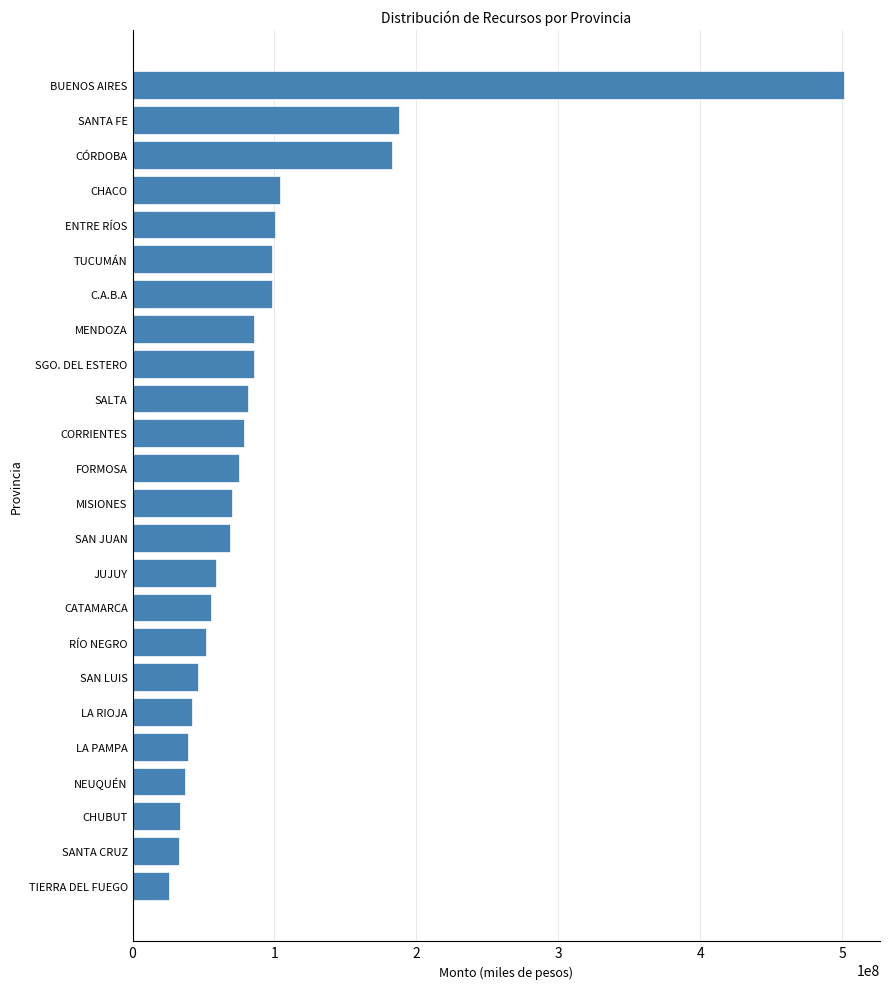

The chart shows a value of 15926517.3 at NEUQUÉN. True or false?

False